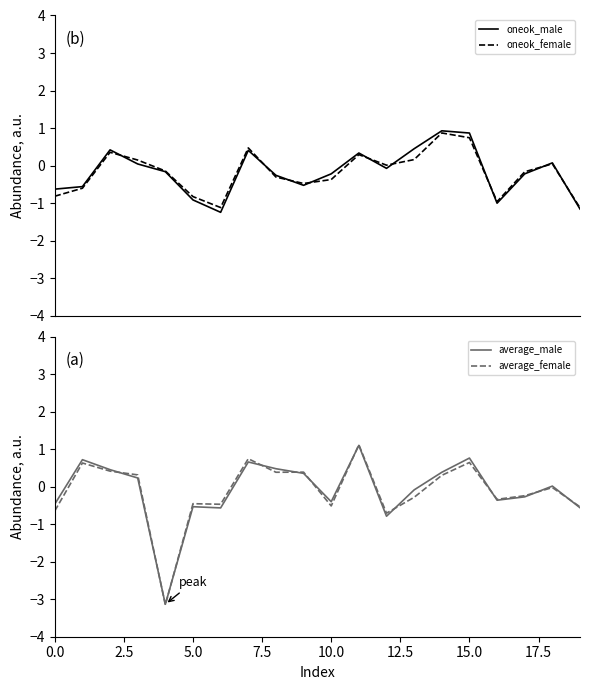

Reading right to left, extract all data points from this chart.

oneok_male: -1.2	0.1	-0.2	-1.0	0.9	0.9	0.4	-0.1	0.3	-0.2	-0.5	-0.3	0.4	-1.2	-0.9	-0.2	0.0	0.4	-0.6	-0.6
oneok_female: -1.1	0.0	-0.2	-1.0	0.7	0.9	0.2	0.0	0.3	-0.4	-0.5	-0.3	0.5	-1.1	-0.8	-0.1	0.1	0.4	-0.6	-0.8
average_male: -0.6	0.0	-0.3	-0.4	0.8	0.4	-0.1	-0.8	1.1	-0.4	0.4	0.5	0.7	-0.6	-0.5	-3.1	0.2	0.5	0.7	-0.5
average_female: -0.5	-0.0	-0.2	-0.3	0.6	0.3	-0.3	-0.7	1.1	-0.5	0.4	0.4	0.7	-0.5	-0.5	-3.2	0.3	0.4	0.6	-0.6